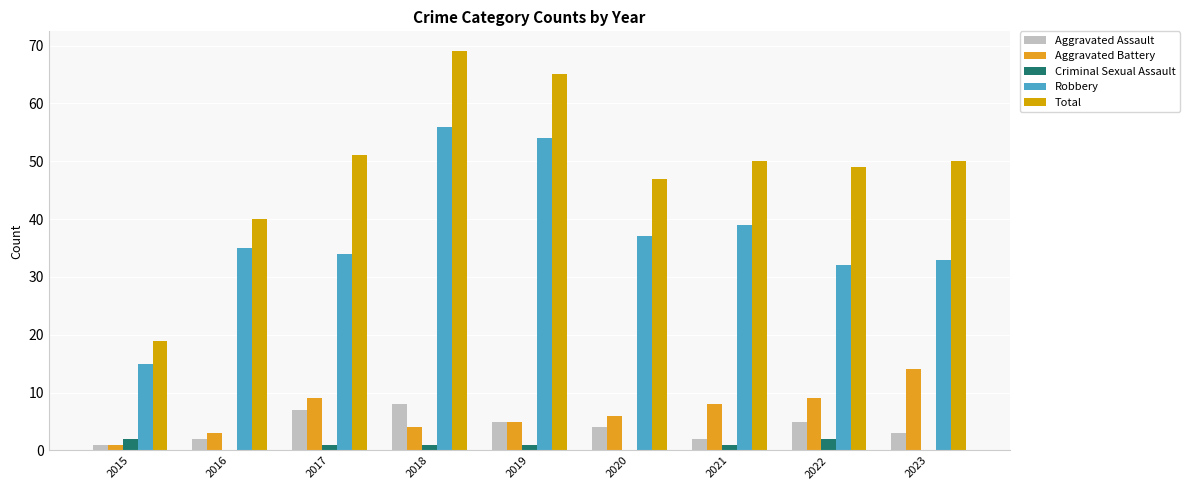

How many distinct data groups are displayed?

5